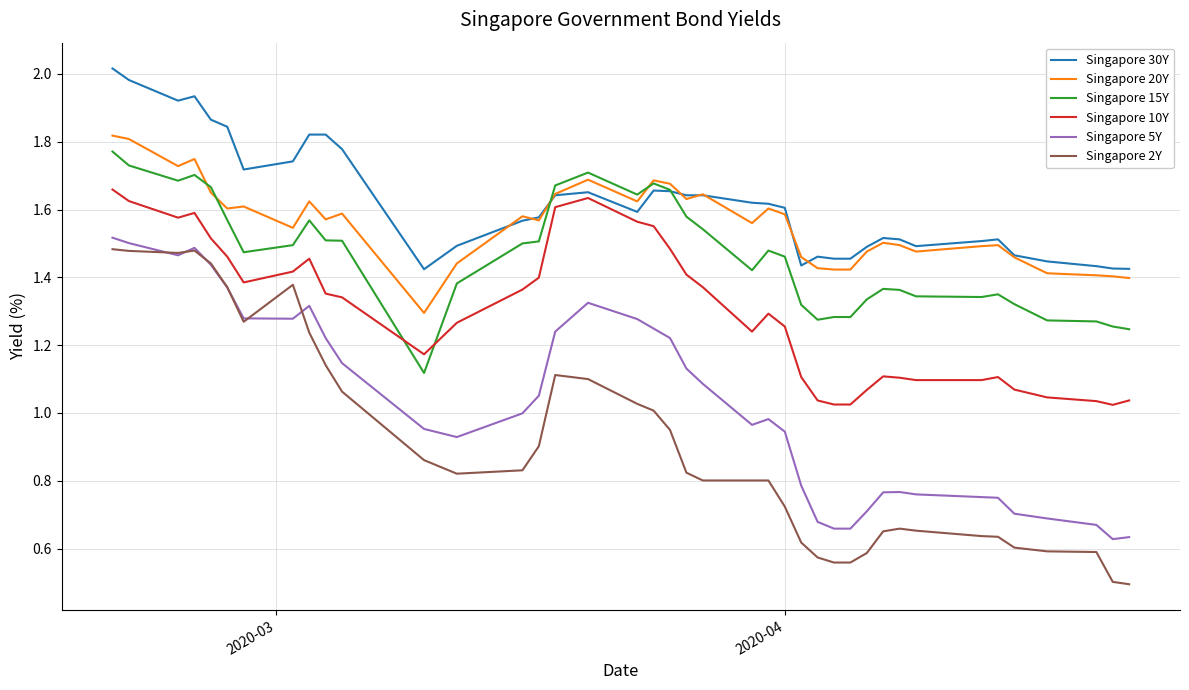

Which series has the widest spread of values?

Singapore 2Y